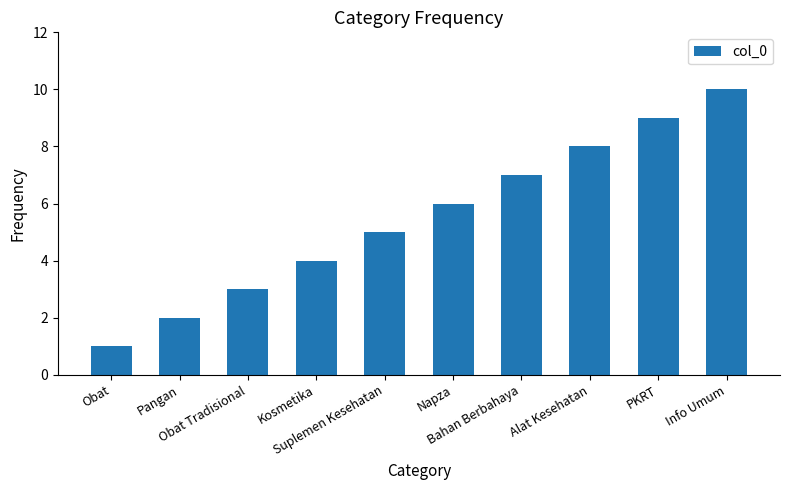

Reading right to left, list all the values displayed in this chart.

10	9	8	7	6	5	4	3	2	1